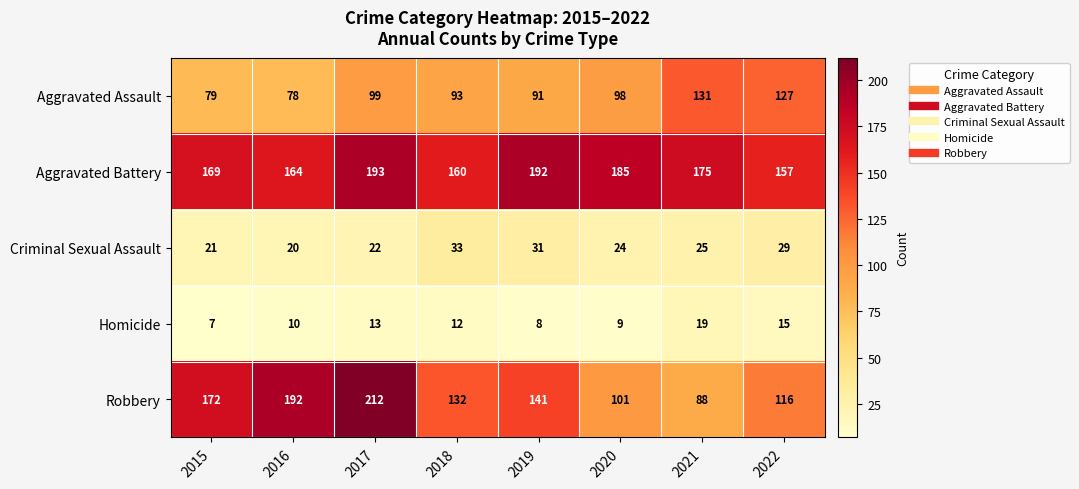

At how many categories does at least one series exceed 31?

8